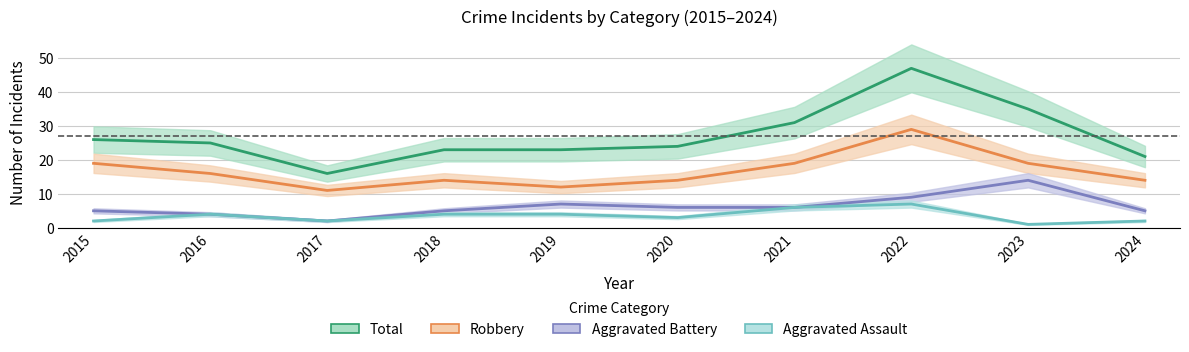

Where is the first local minimum for Robbery?

2017